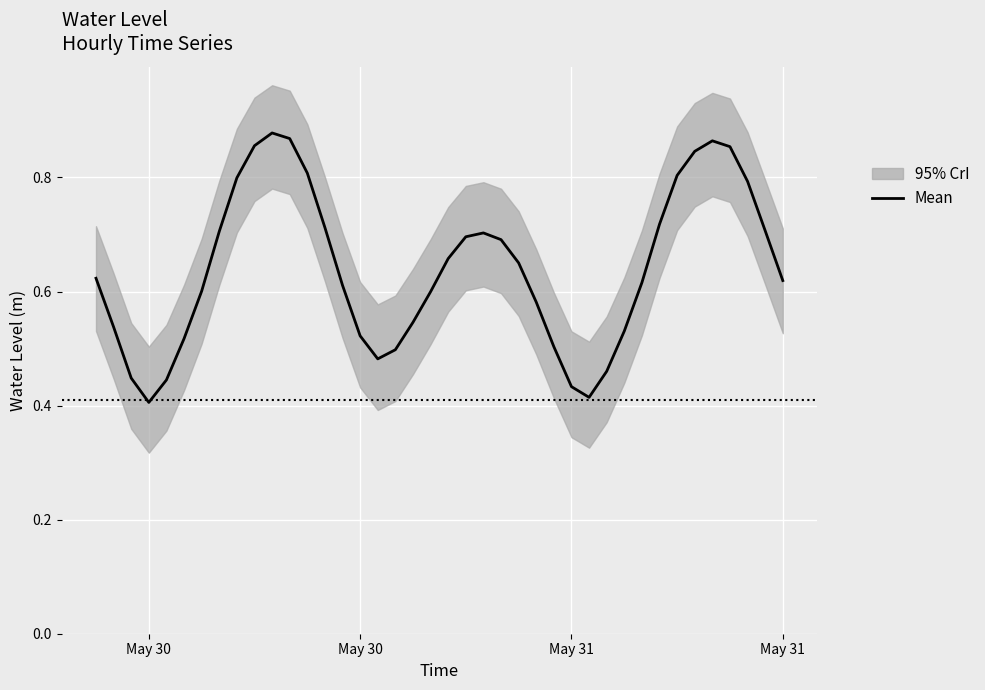

What is the average value?

0.6